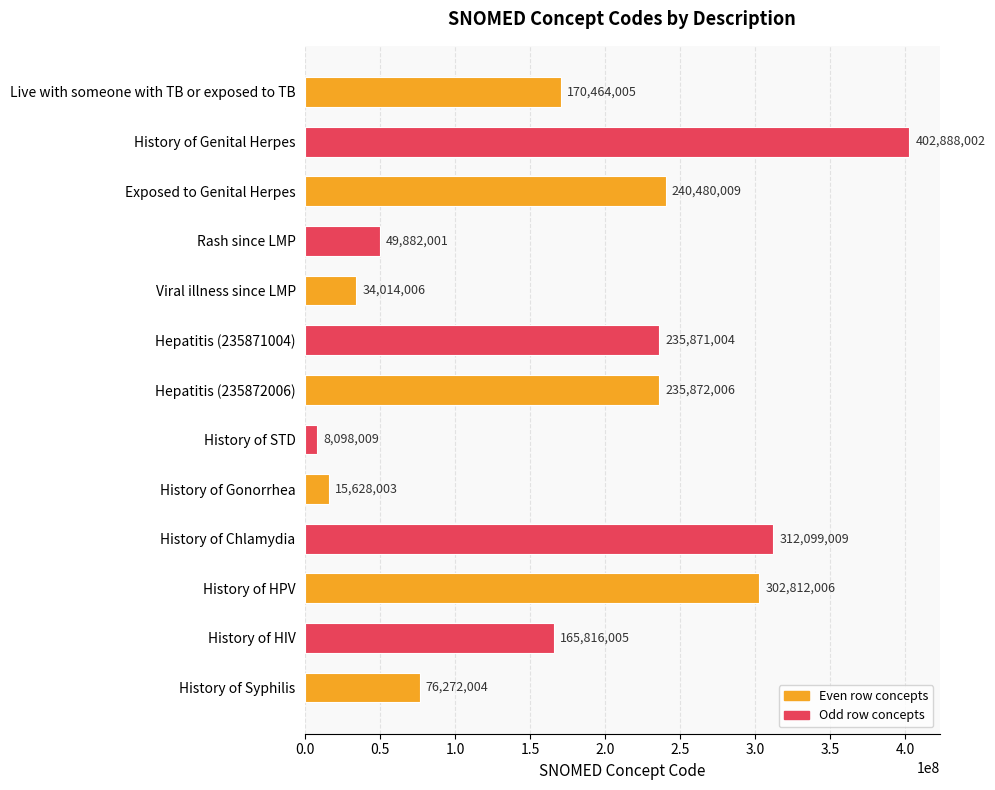

What is the minimum value shown in the chart?

8098009